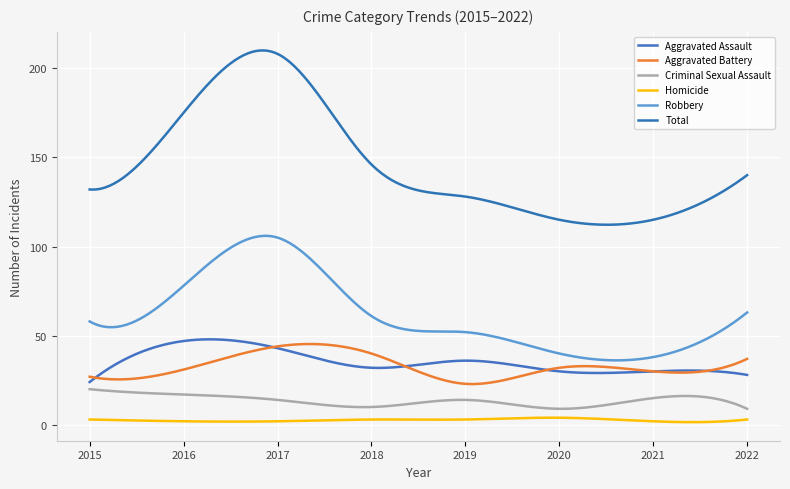

How many lines are shown in the chart?

6